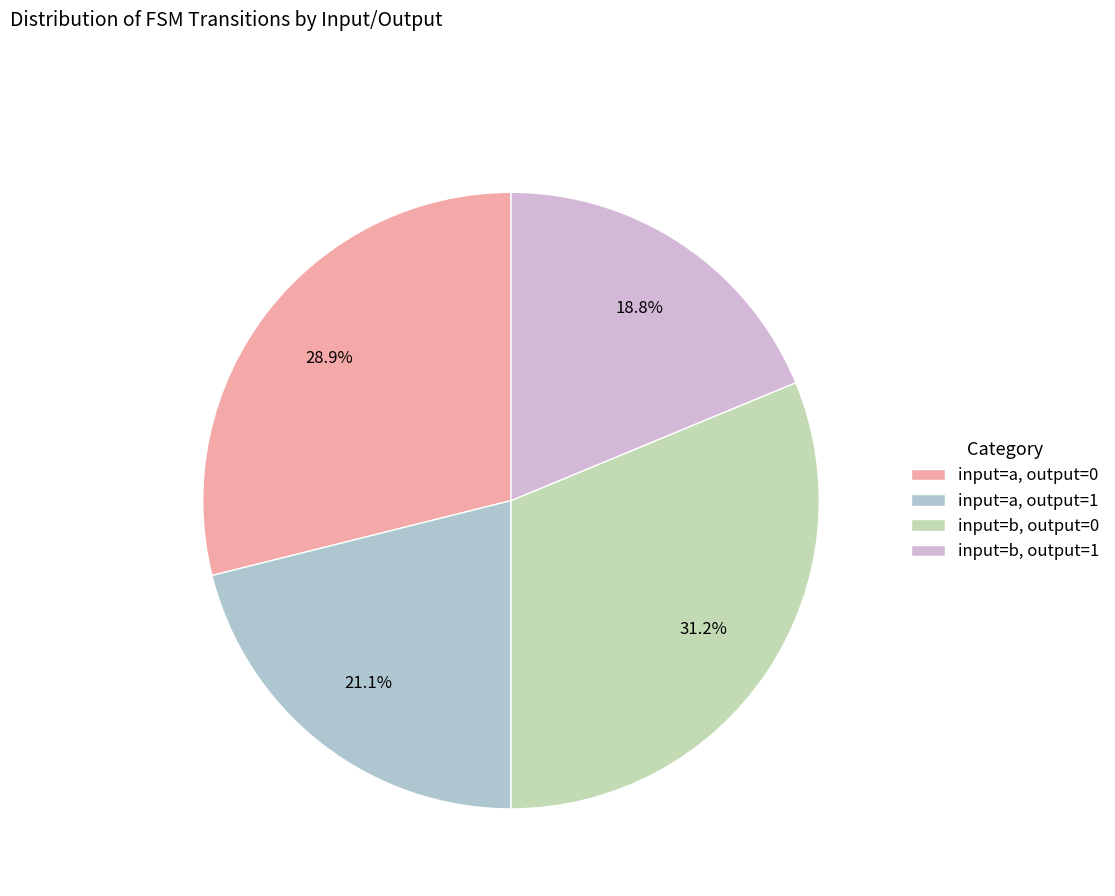

Which category has the smallest portion of the pie?

input=b, output=1